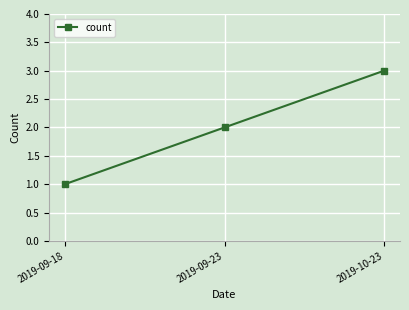

True or false: the data shows 1 at 2019-09-18.

True